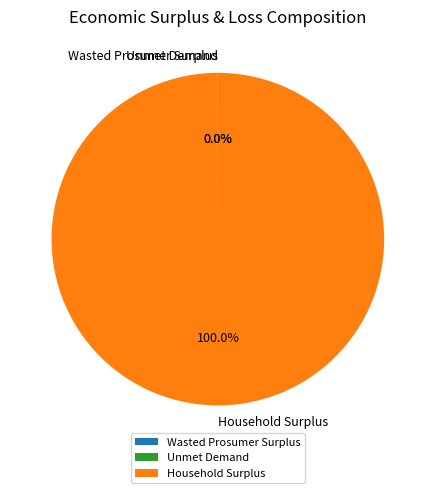

Which category accounts for the majority?

Household Surplus